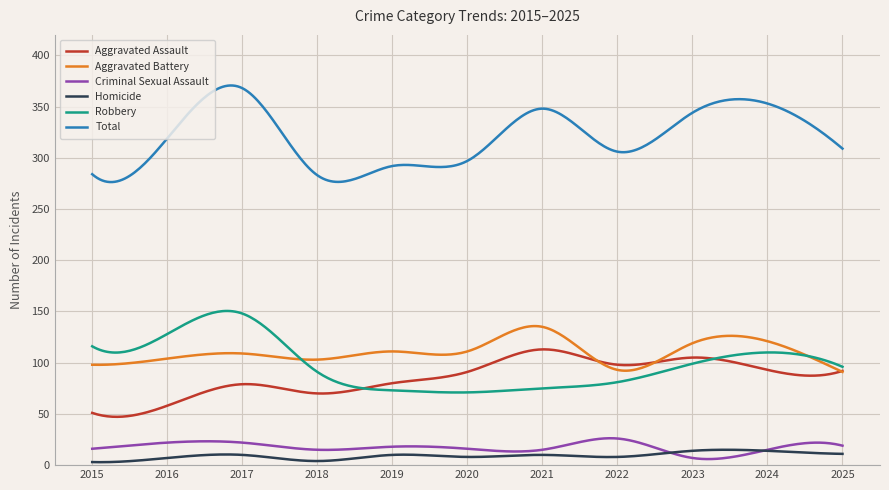

True or false: Criminal Sexual Assault and Robbery cross at least once.

False